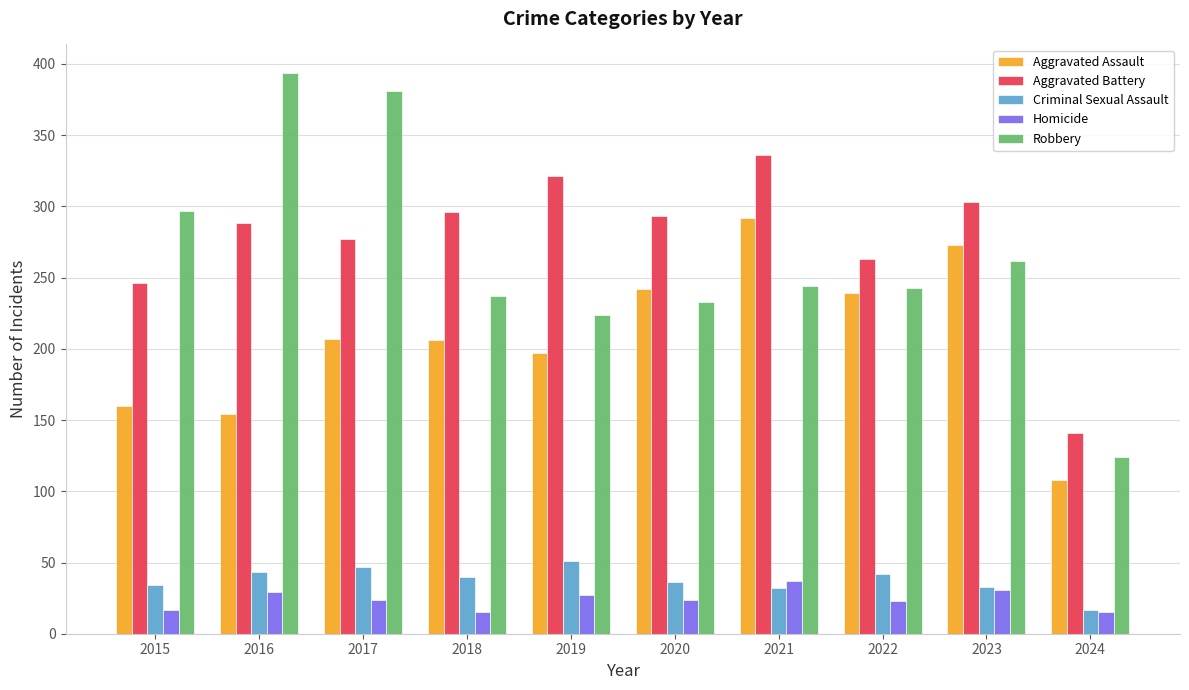

Is it true that Aggravated Assault equals 124 at 2023?

False